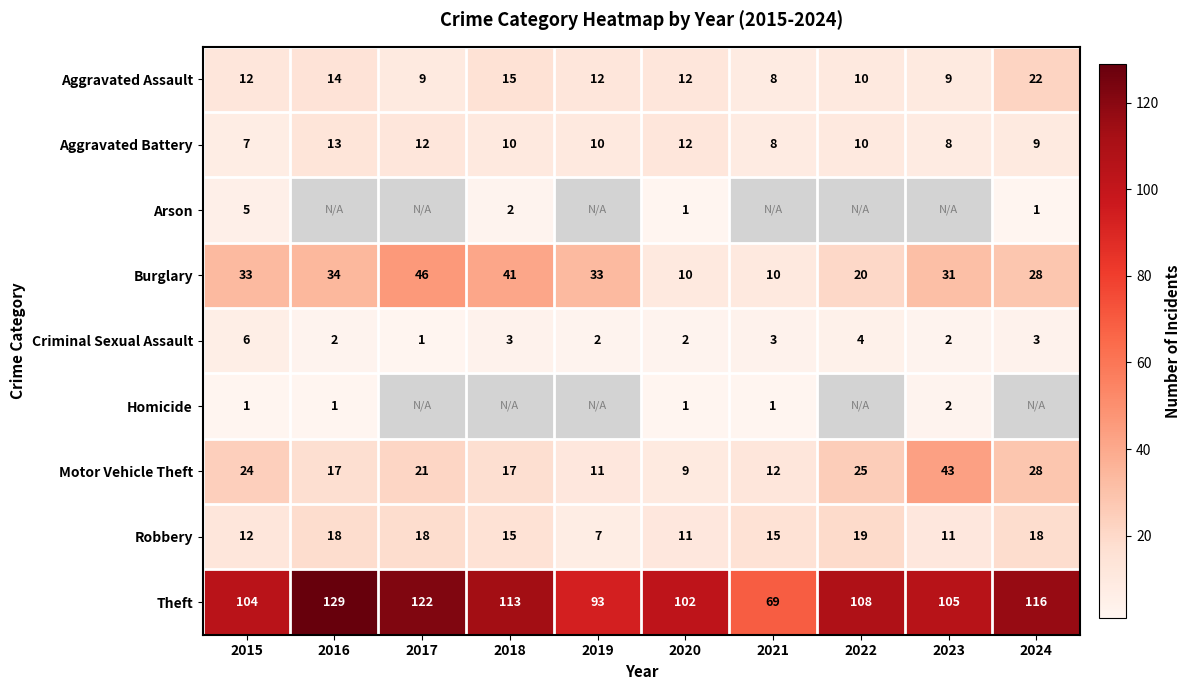

Which category has the highest value in the Theft series?

2016